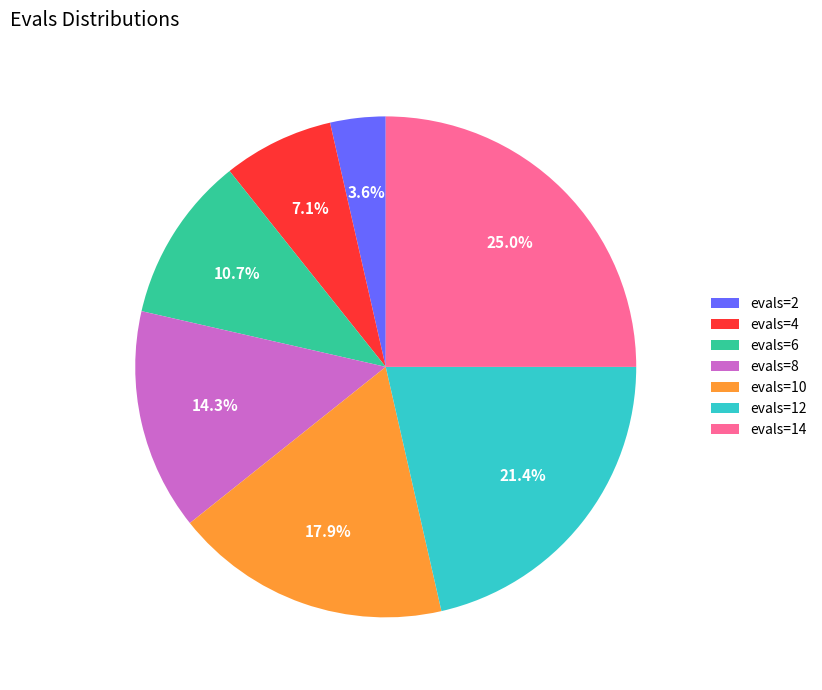

Is evals=6 the majority of the pie?

No